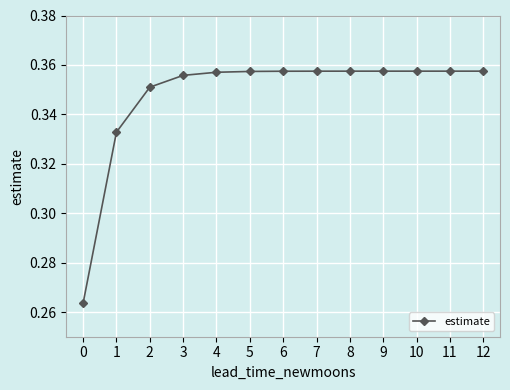

What is the sum of all values?

4.5